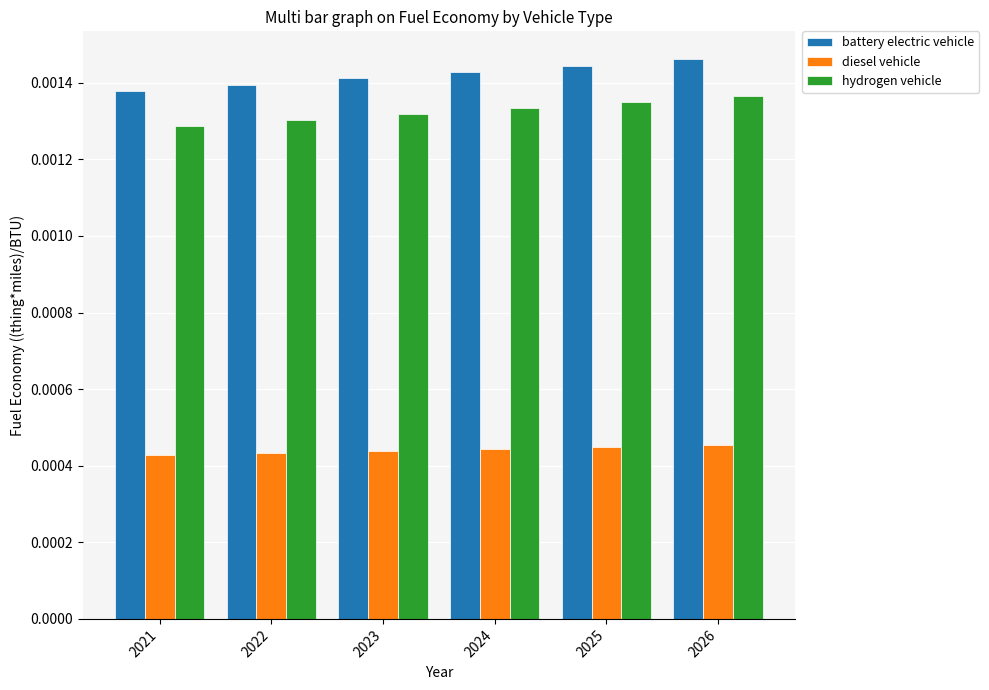

Is the value of battery electric vehicle at 2025 greater than the value of diesel vehicle at 2023?

Yes